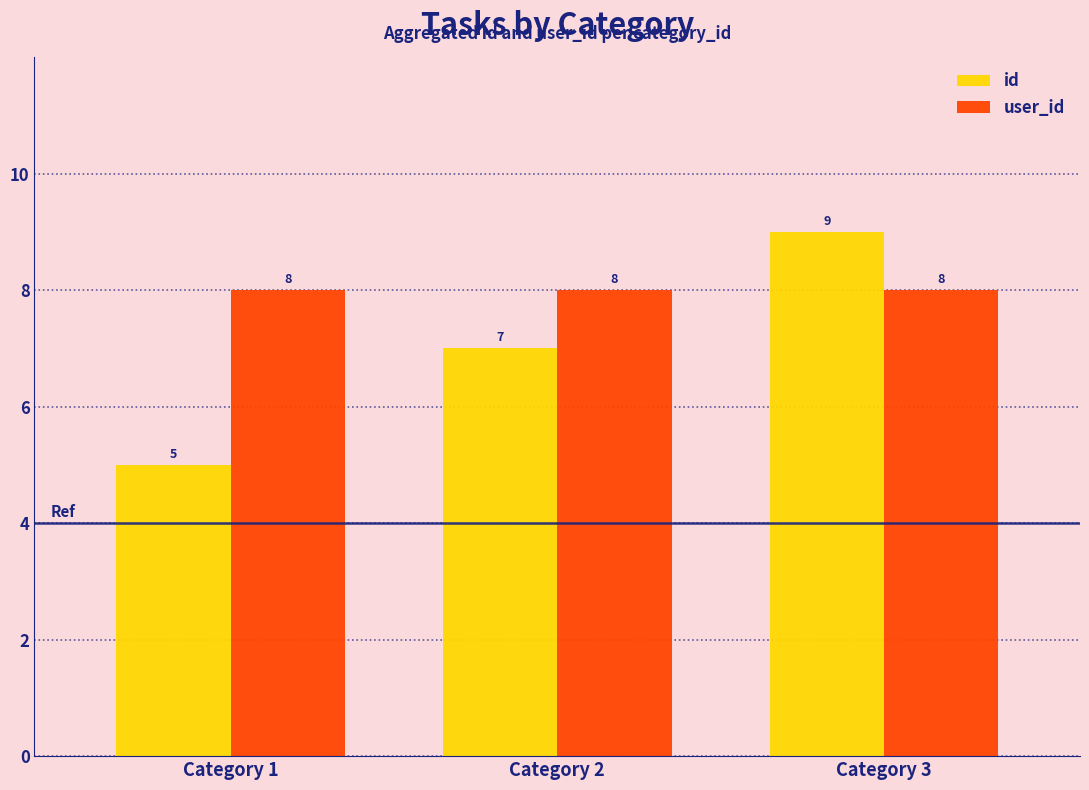

The id series shows 7 at Category 2. True or false?

True